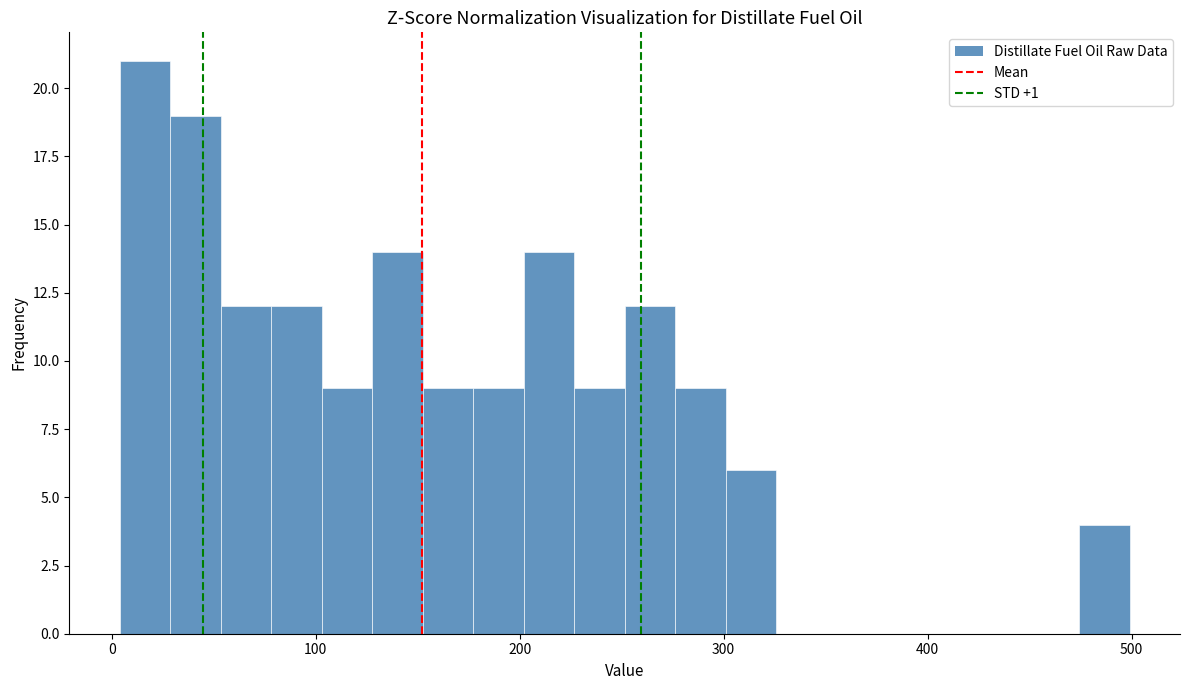

Read against the x-axis, roughly where is the centre of the tallest bar?

20